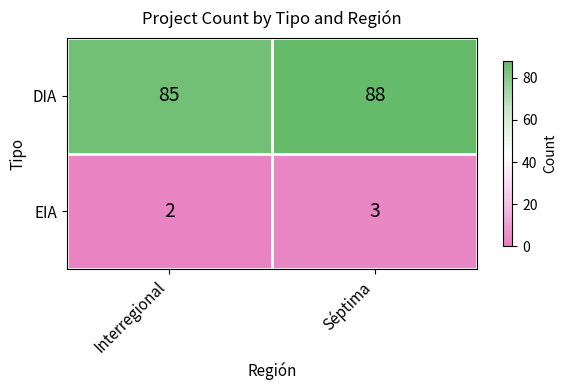

At Interregional, list the series in order from smallest to largest.

EIA, DIA